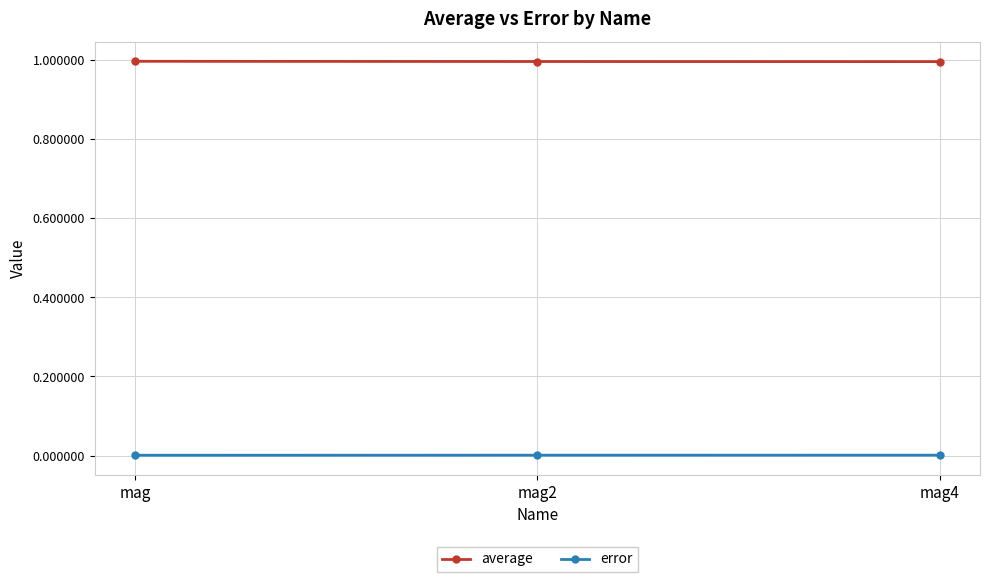

Is it true that error equals 0.0 at mag?

True